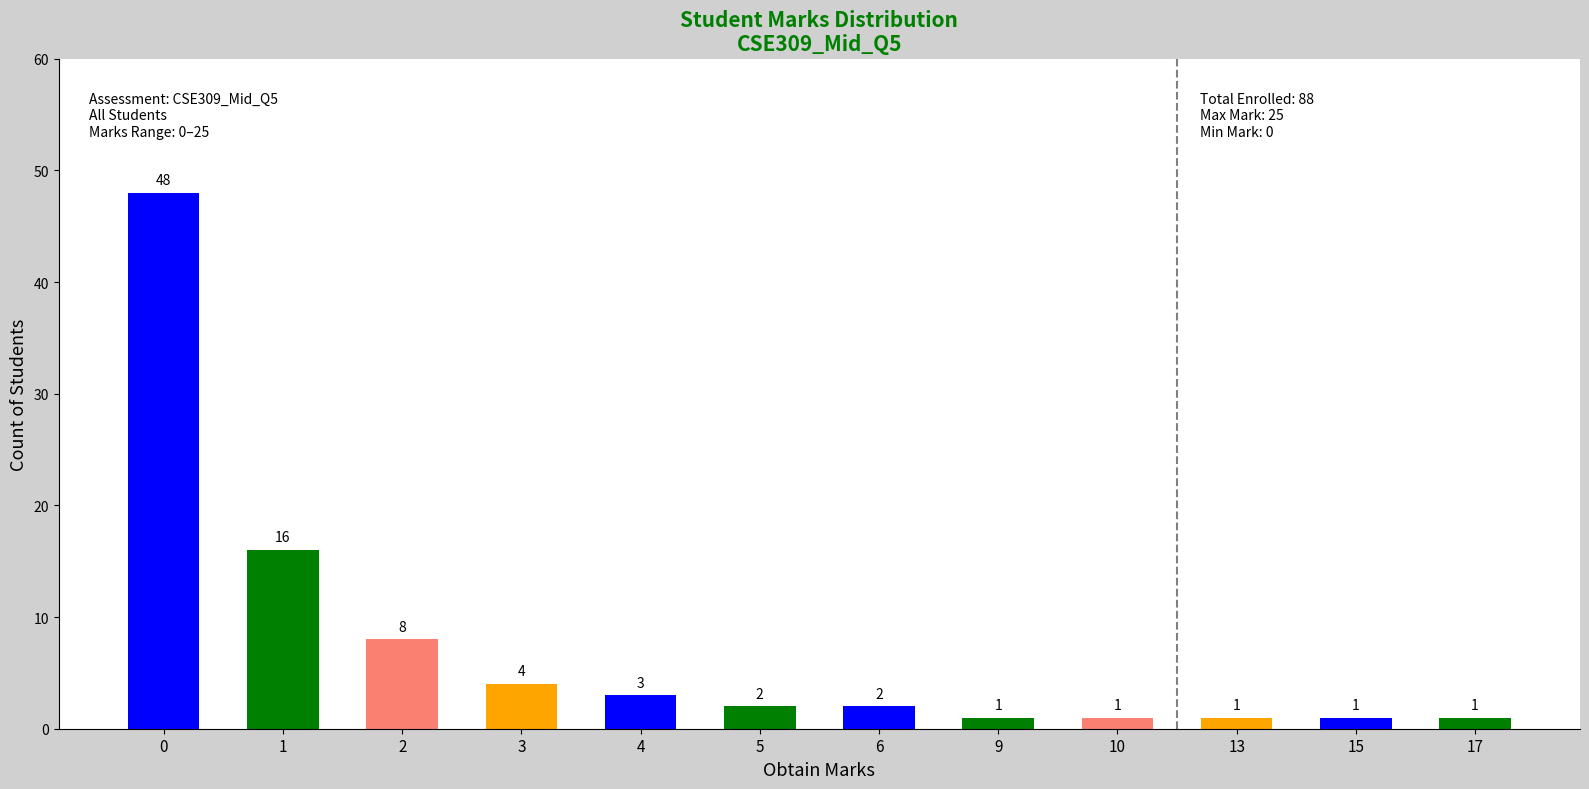

What is the greatest value displayed?

48